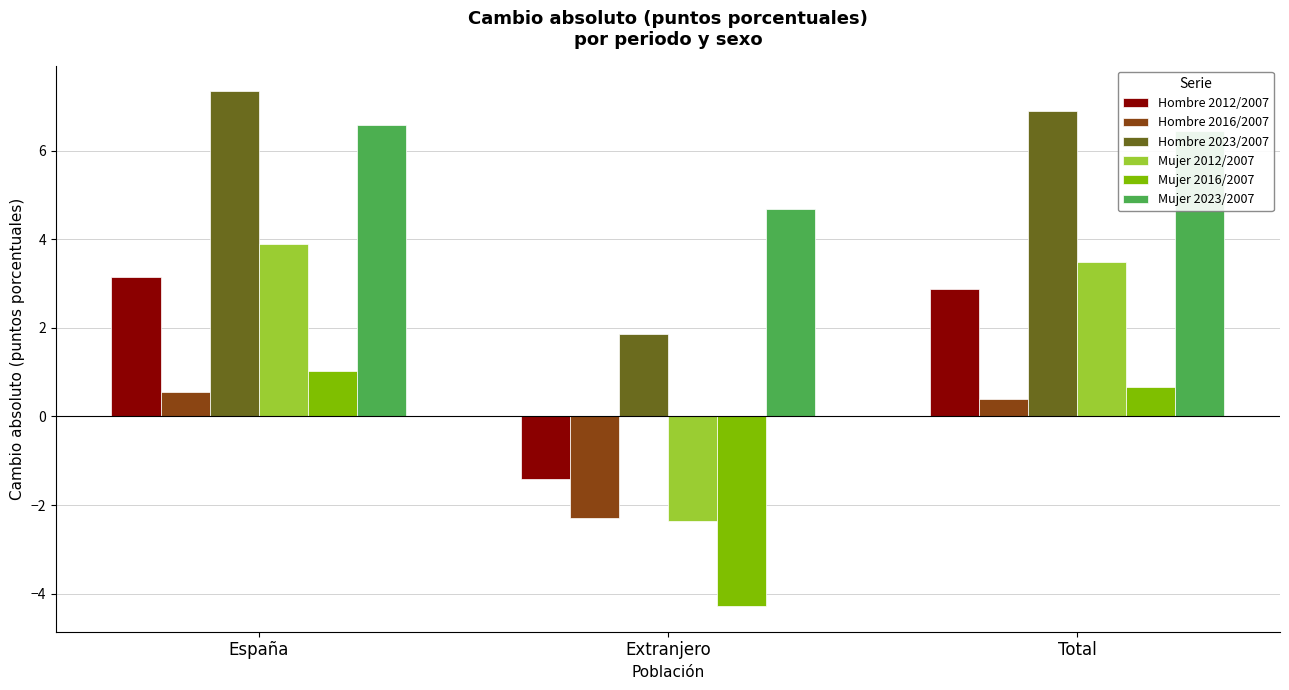

What is the value of the Hombre 2016/2007 bar at the 1st from the left?

0.6